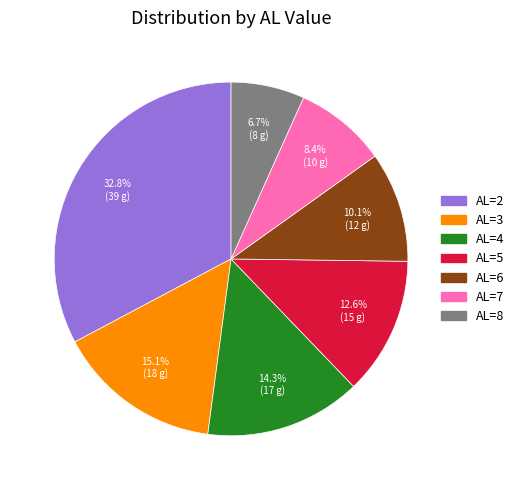

The AL=7 slice represents 8% of the pie. True or false?

True